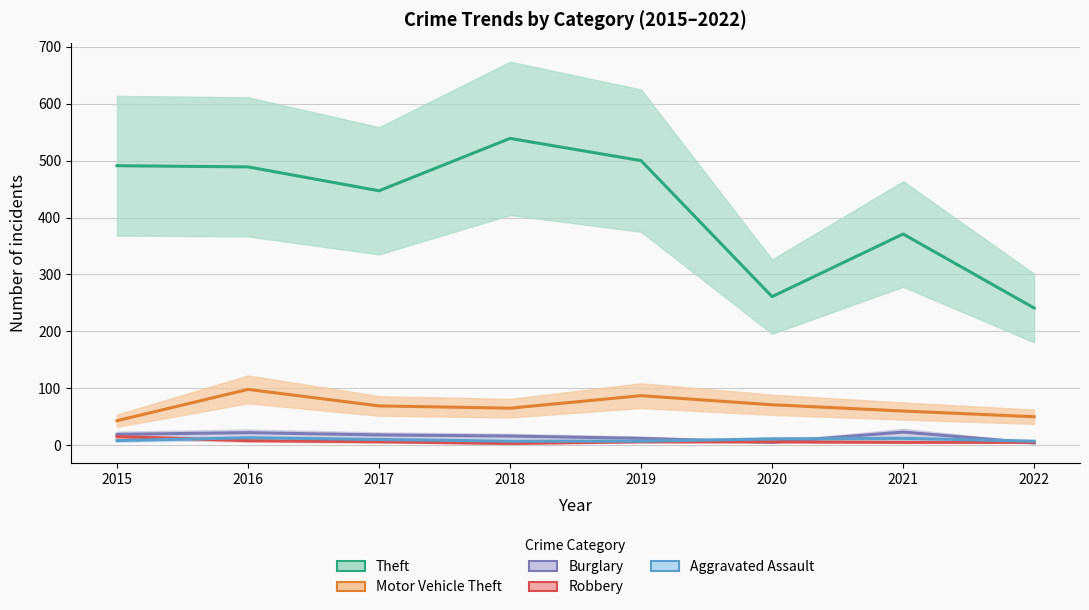

What are all the series names shown in the legend?

Theft, Motor Vehicle Theft, Burglary, Robbery, Aggravated Assault